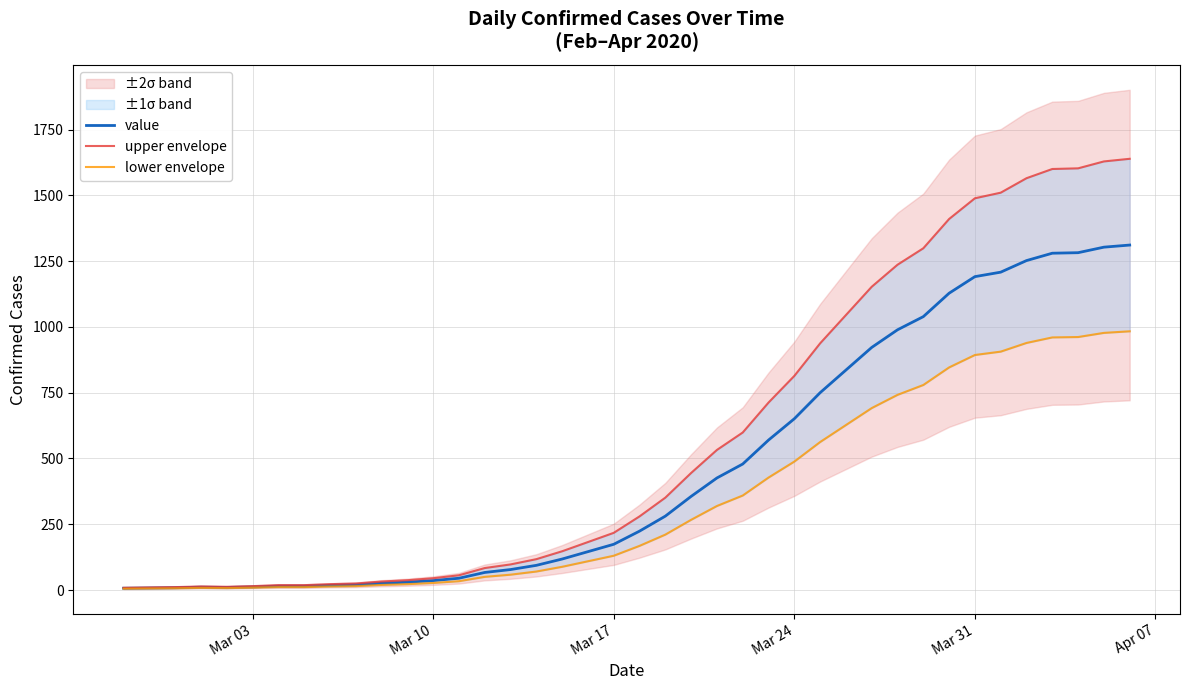

True or false: value and upper envelope intersect in this chart.

False